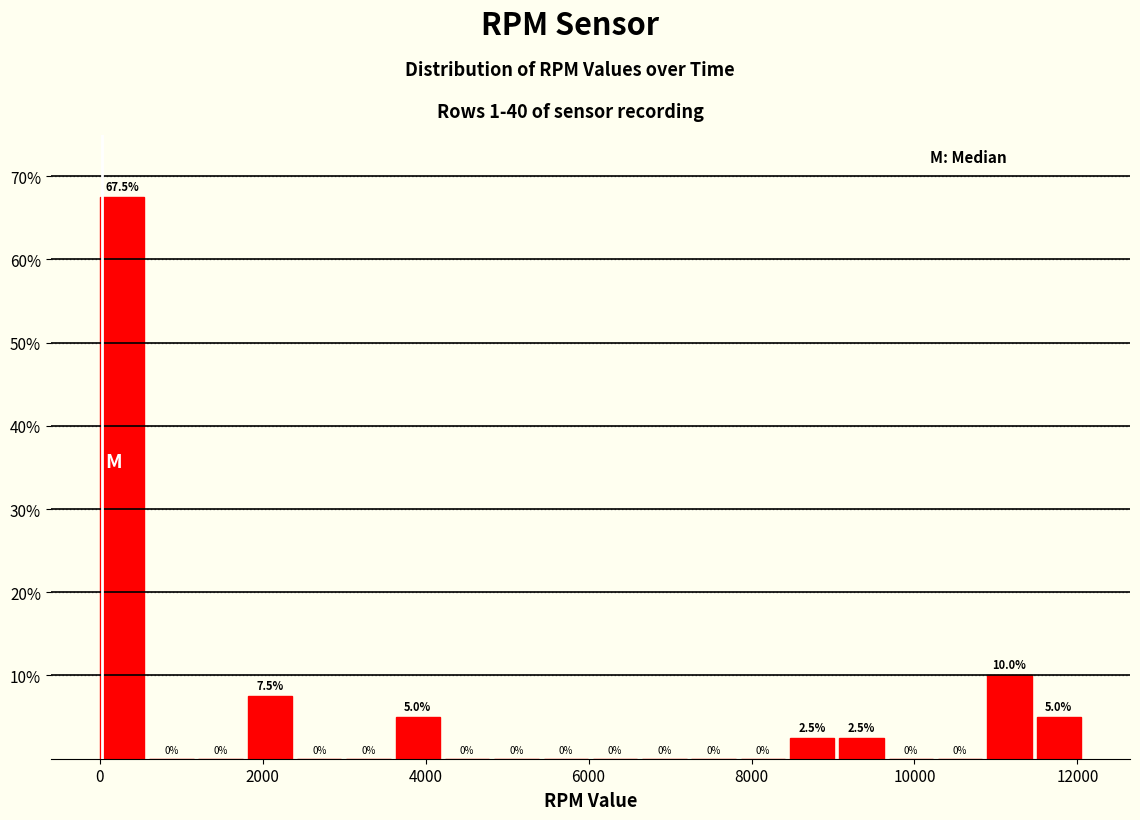

Read against the x-axis, roughly where is the centre of the tallest bar?

200